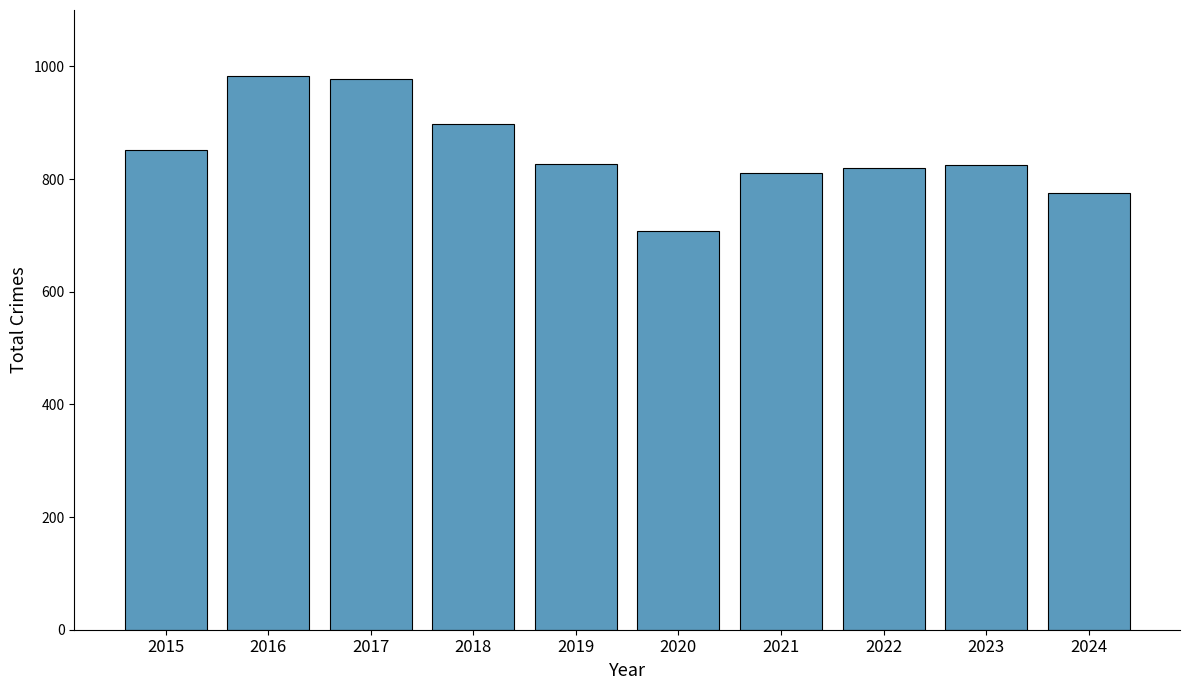

What is the change in value from 2017 to 2020?

-270